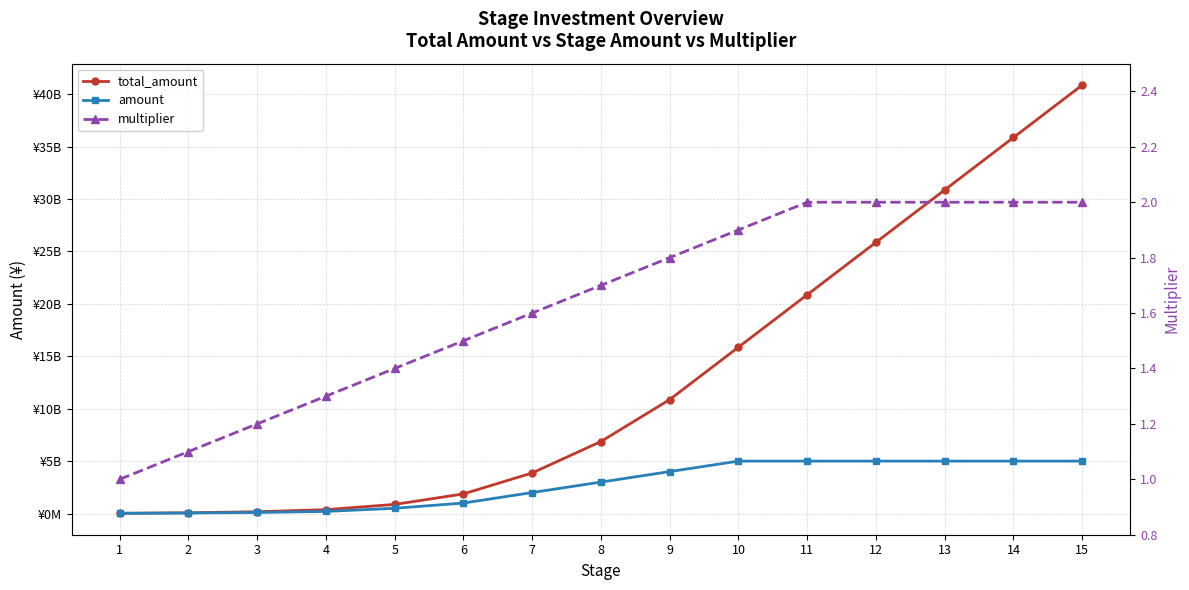

Does the chart have visible grid lines?

Yes